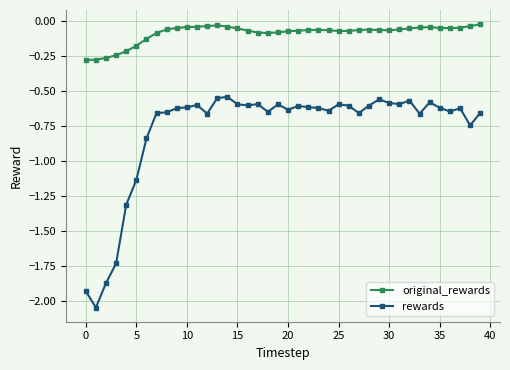

True or false: rewards and original_rewards cross at least once.

False